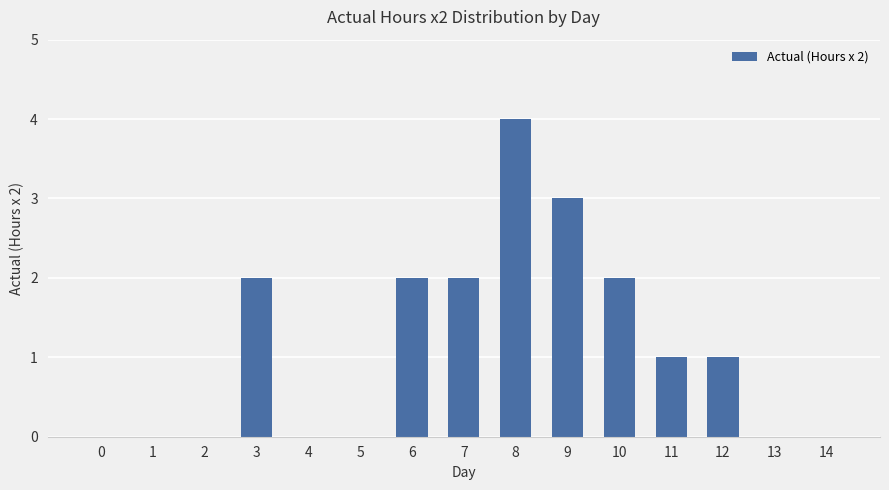

Which label corresponds to the largest value in the chart?

8